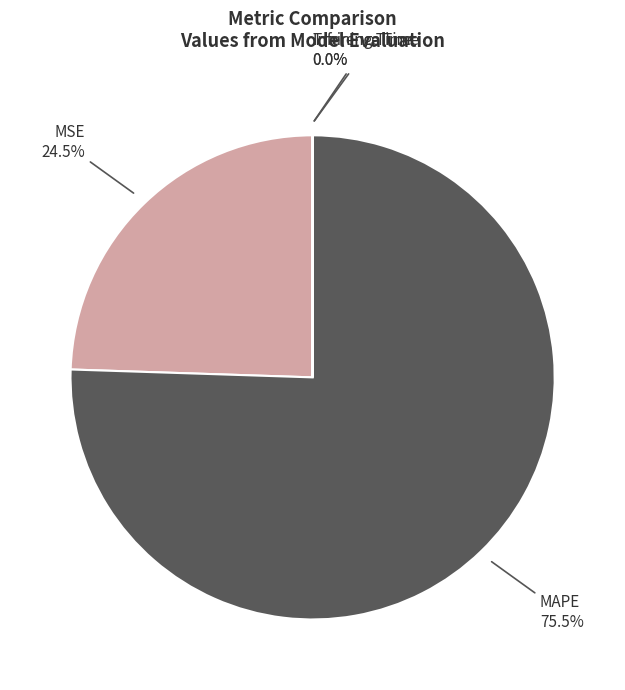

Does MAPE account for over 50% of the chart?

Yes